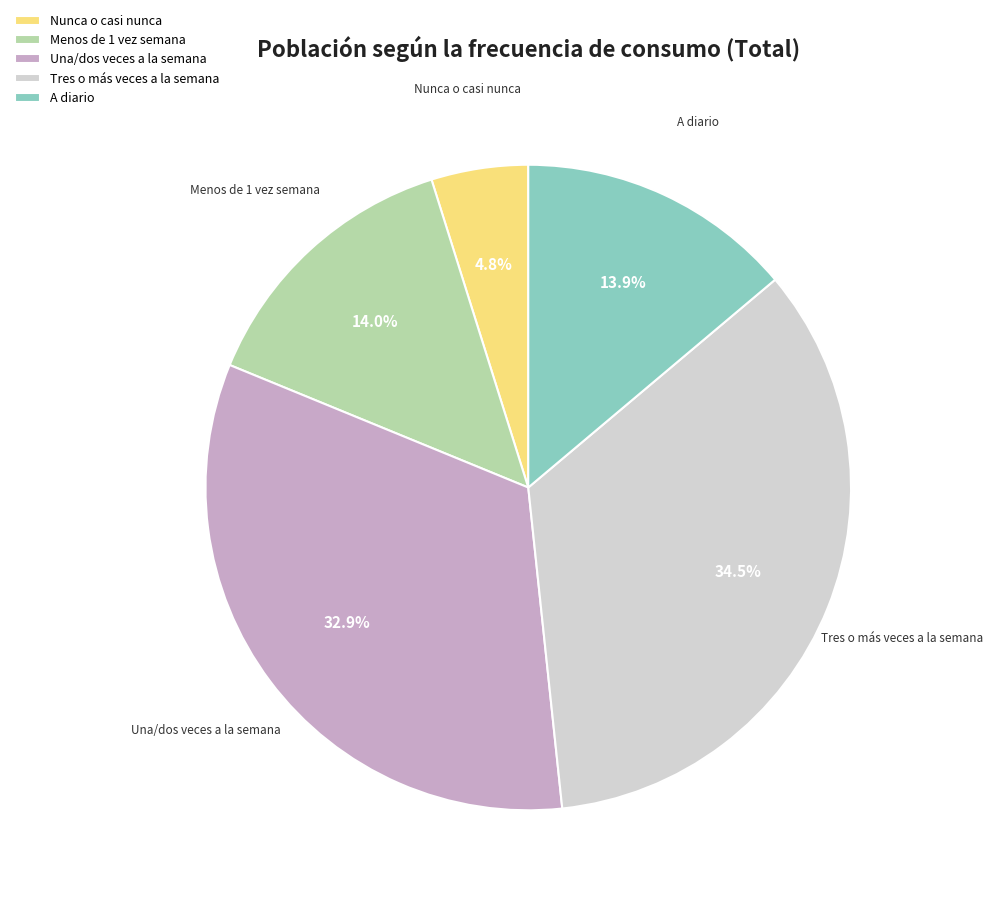

Approximately how many times larger is the value at Menos de 1 vez semana compared to Tres o más veces a la semana?

0.4